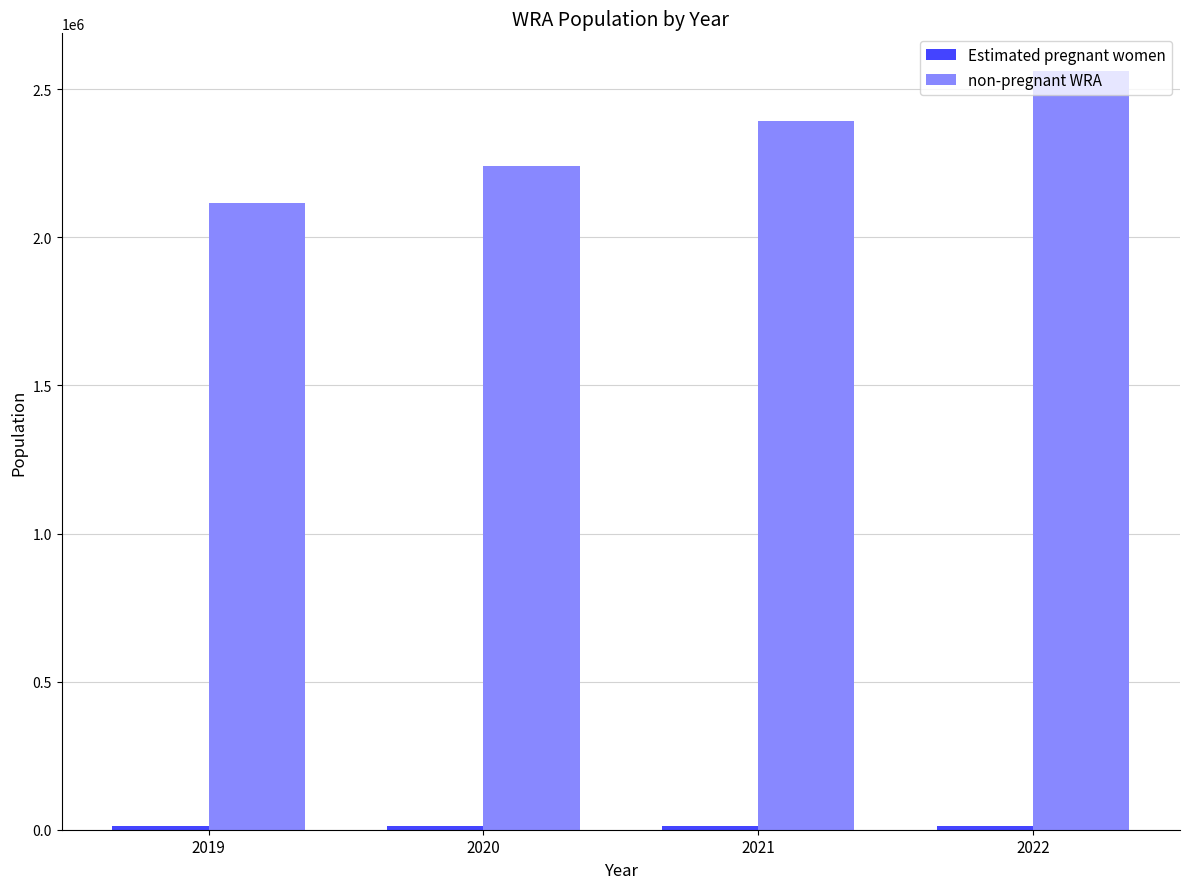

What is the sum of all non-pregnant WRA values?

9310294.3